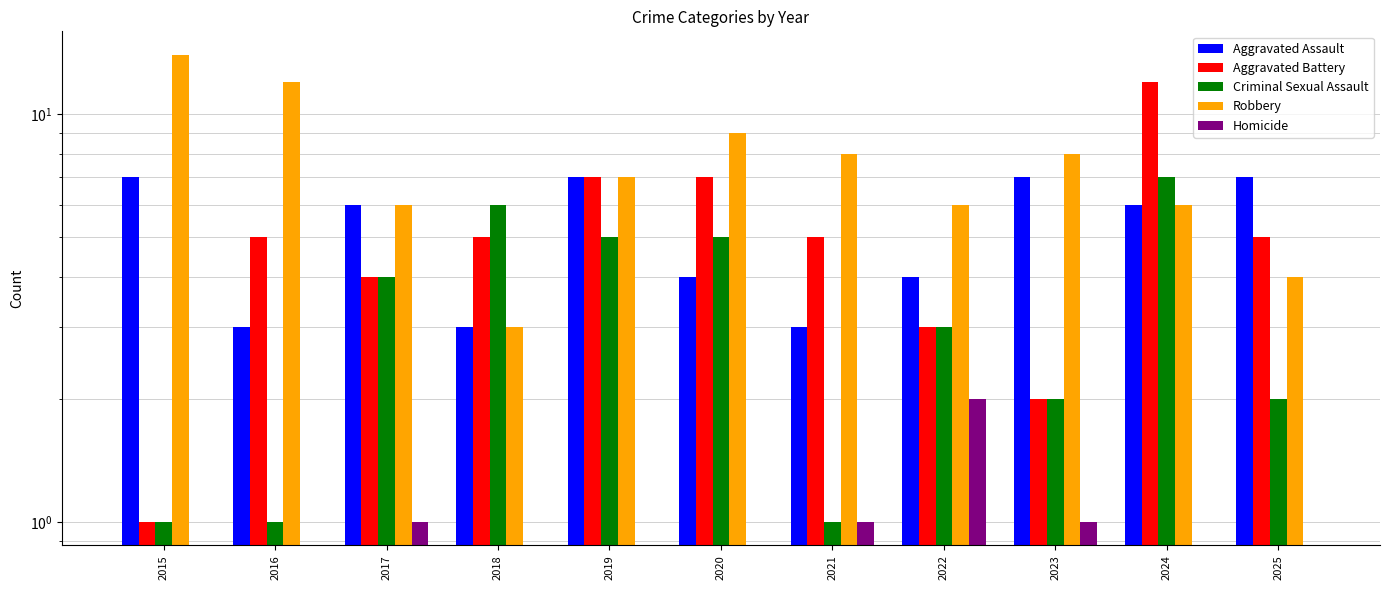

Reading left to right, extract all data points from this chart.

Aggravated Assault: 7	3	6	3	7	4	3	4	7	6	7
Aggravated Battery: 1	5	4	5	7	7	5	3	2	12	5
Criminal Sexual Assault: 1	1	4	6	5	5	1	3	2	7	2
Robbery: 14	12	6	3	7	9	8	6	8	6	4
Homicide: 0	0	1	0	0	0	1	2	1	0	0